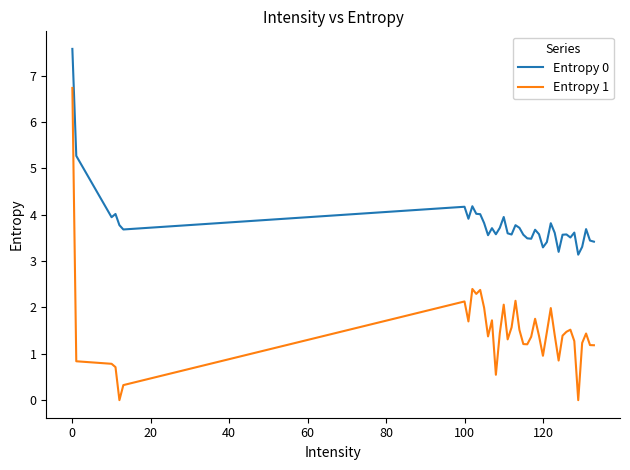

What is the greatest value displayed?

7.6